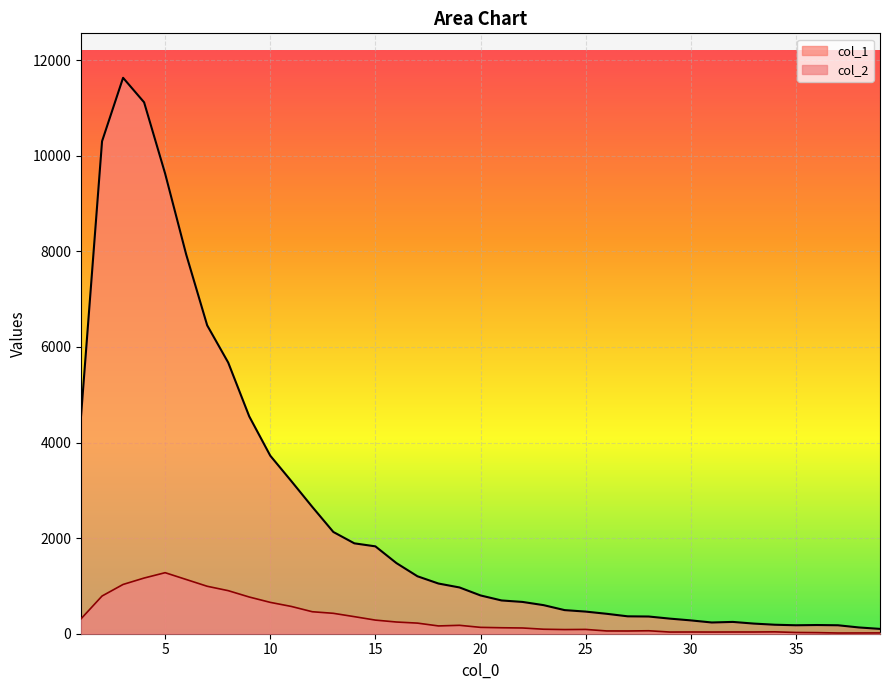

Rank the series by their average value, from lowest to highest.

col_2, col_1